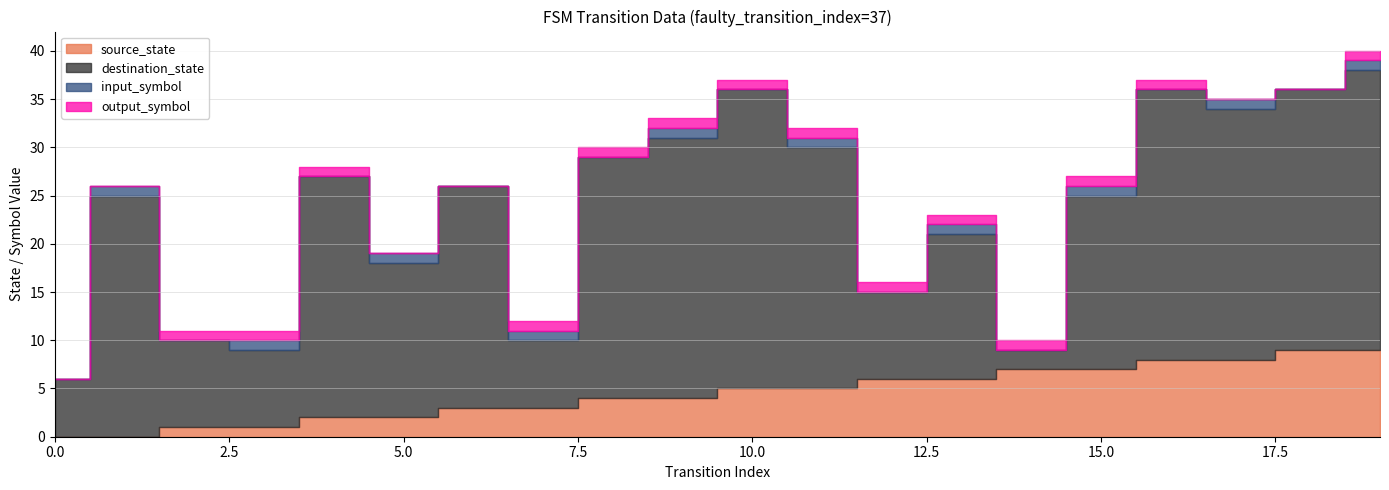

The value of source_state at 1 is 0. True or false?

True